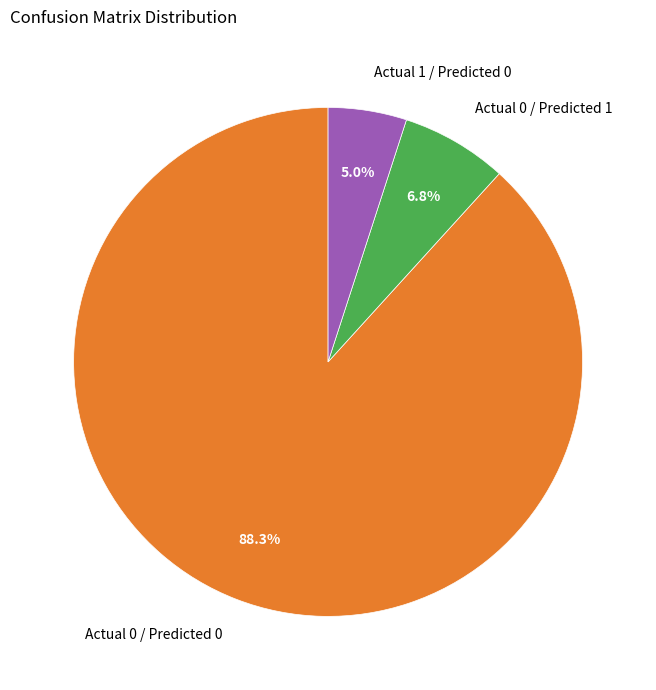

Which category has the biggest portion of the pie?

Actual 0 / Predicted 0